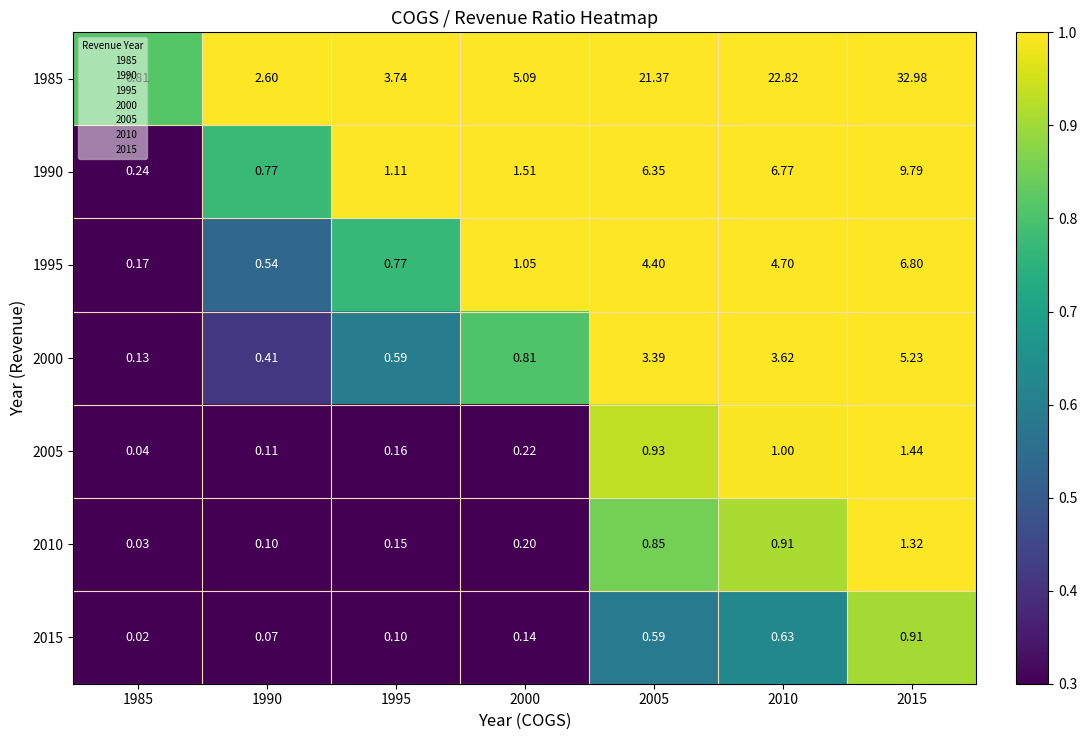

Is the value of 2005 at 2015 greater than the value of 1990 at 2010?

No